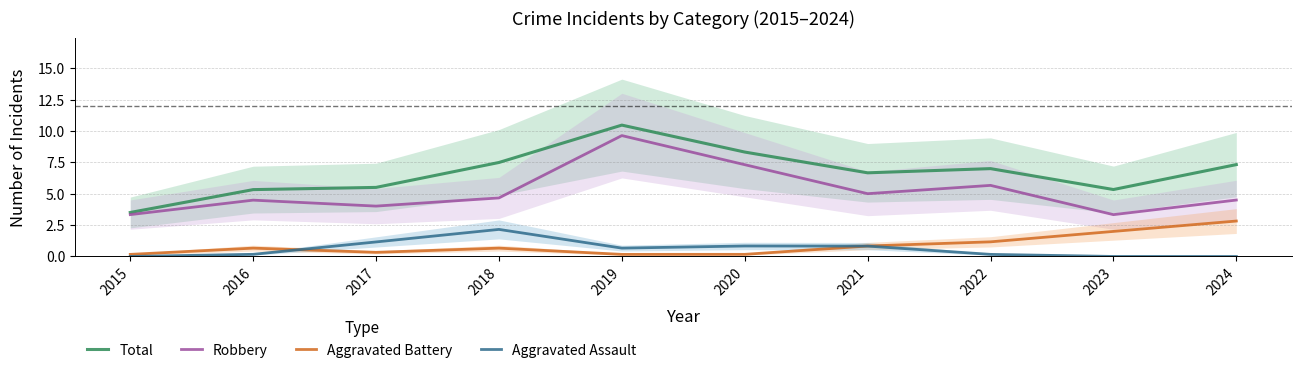

At which category does Aggravated Battery reach its first local valley?

2017